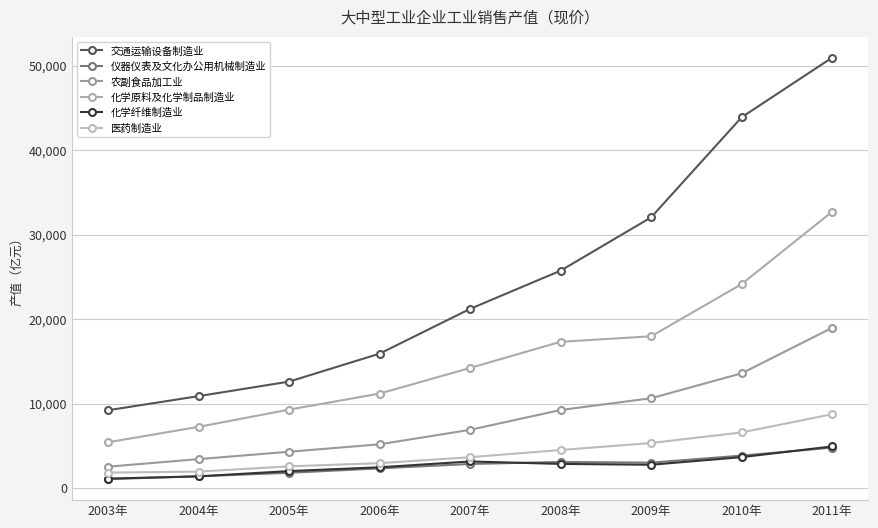

What is the sum of the 化学纤维制造业 values at 2008年 and 2003年?

3971.5